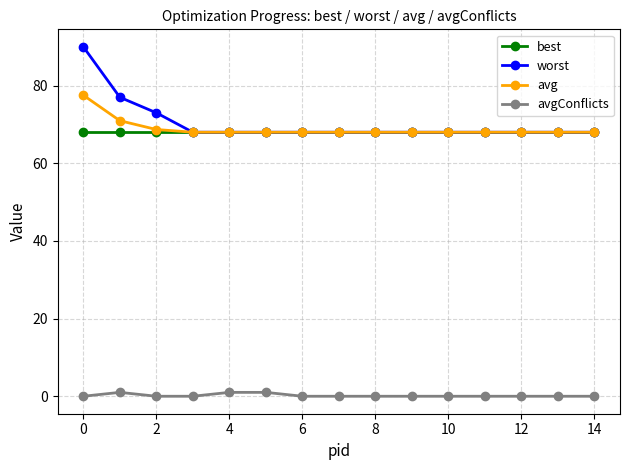

What are all the series names shown in the legend?

best, worst, avg, avgConflicts